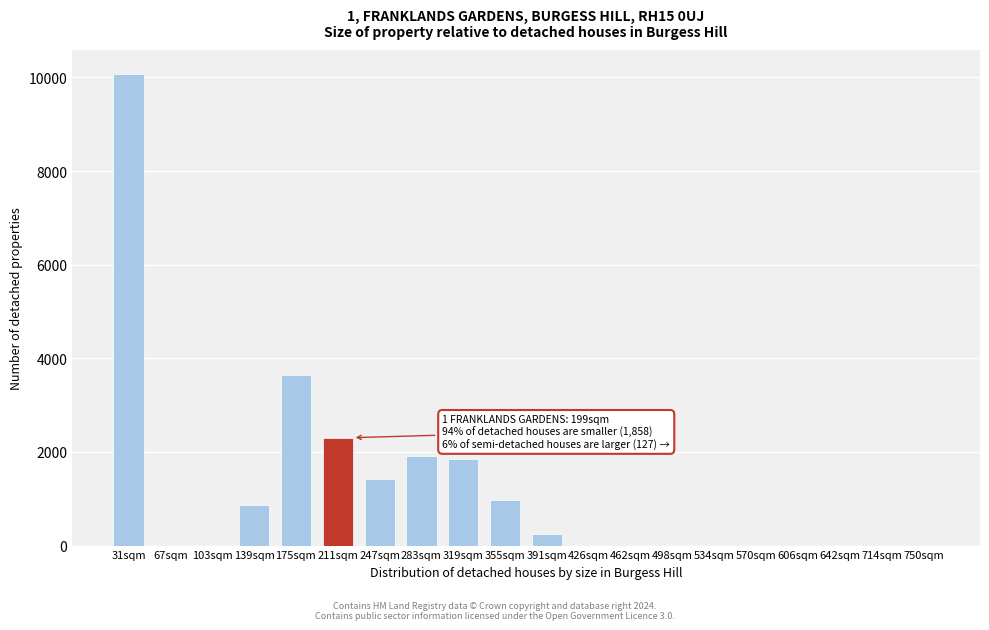

Which label corresponds to the largest value in the chart?

31sqm